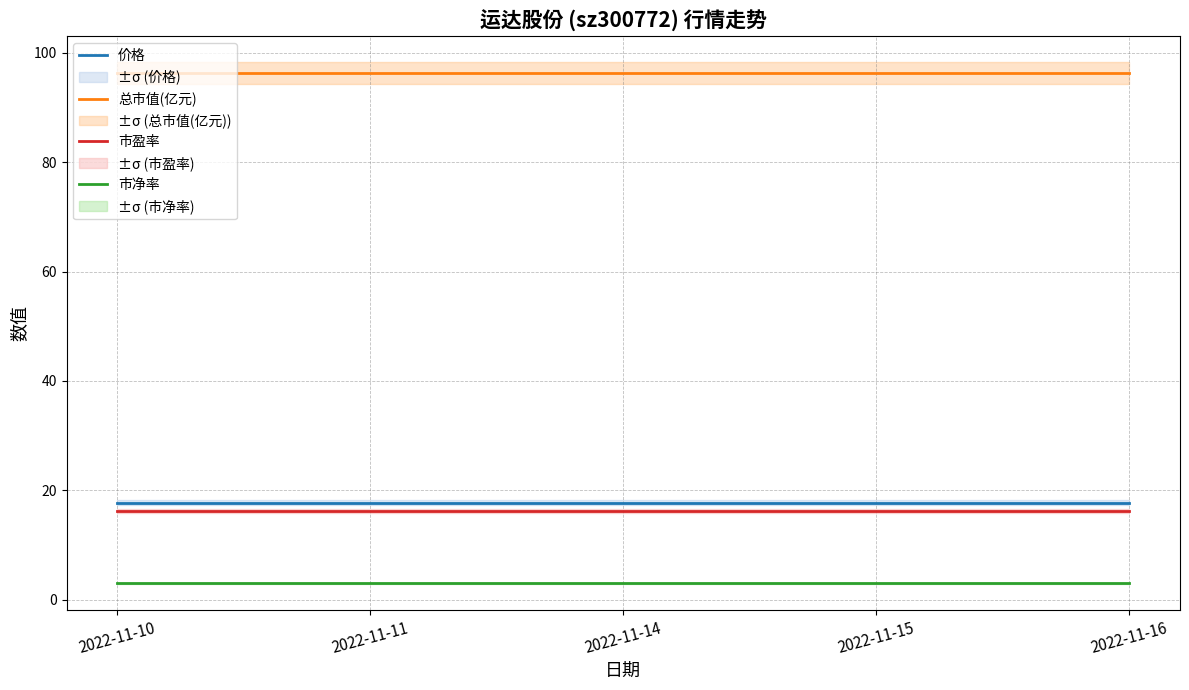

True or false: 价格 has a value of 27.4 at 2022-11-15.

False